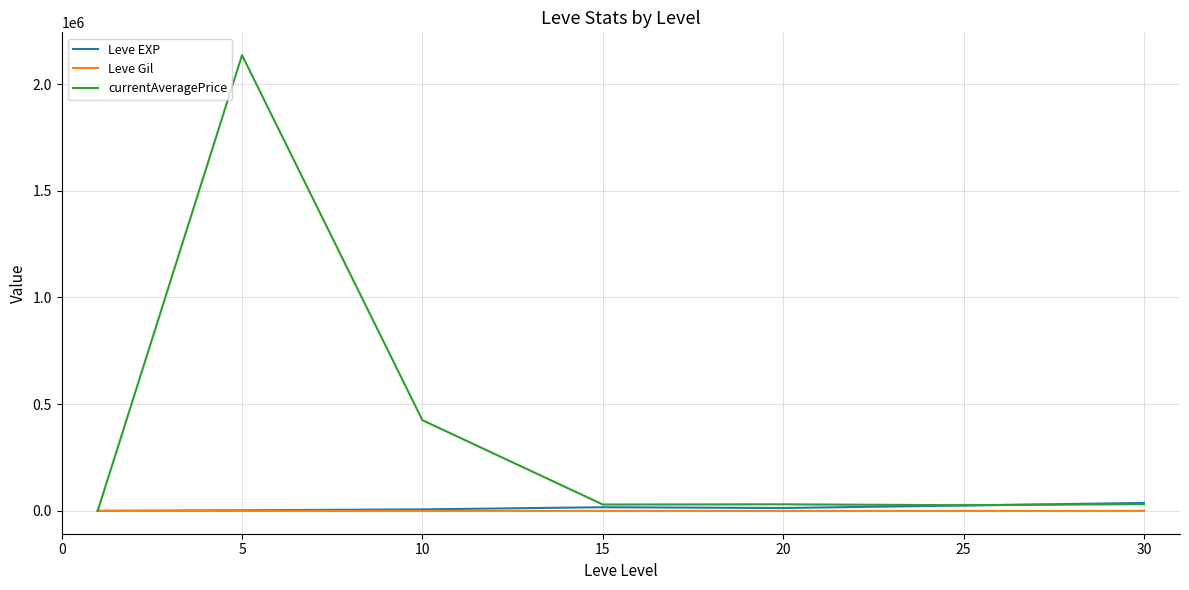

Which series has the widest spread of values?

currentAveragePrice